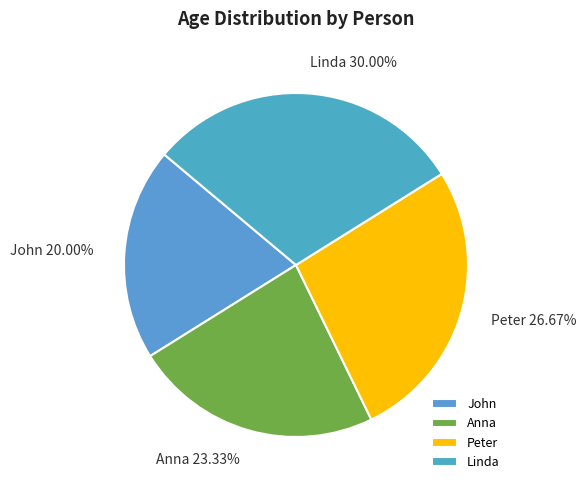

To the nearest percent, what is the difference between the Peter and John slice percentages?

7%